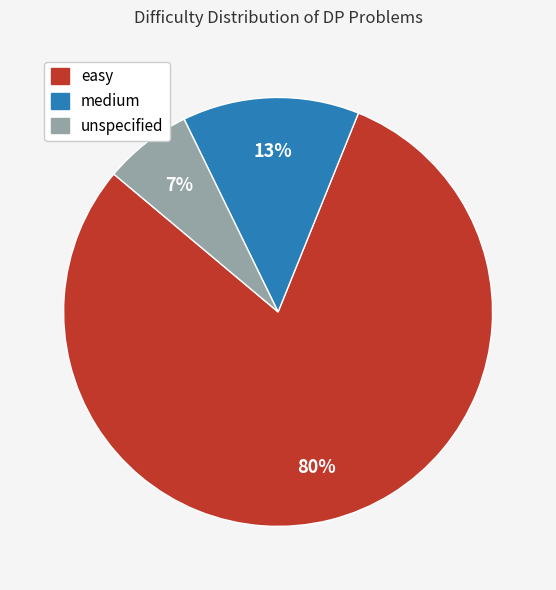

To the nearest percent, what is the difference between the largest and smallest slice percentages?

73%